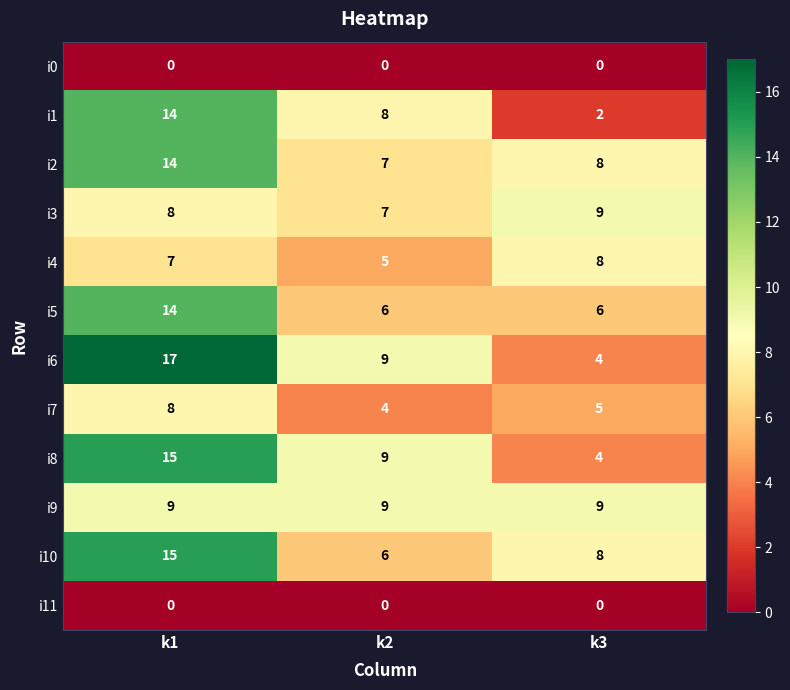

Rank the categories by i10 value from highest to lowest.

k1, k3, k2